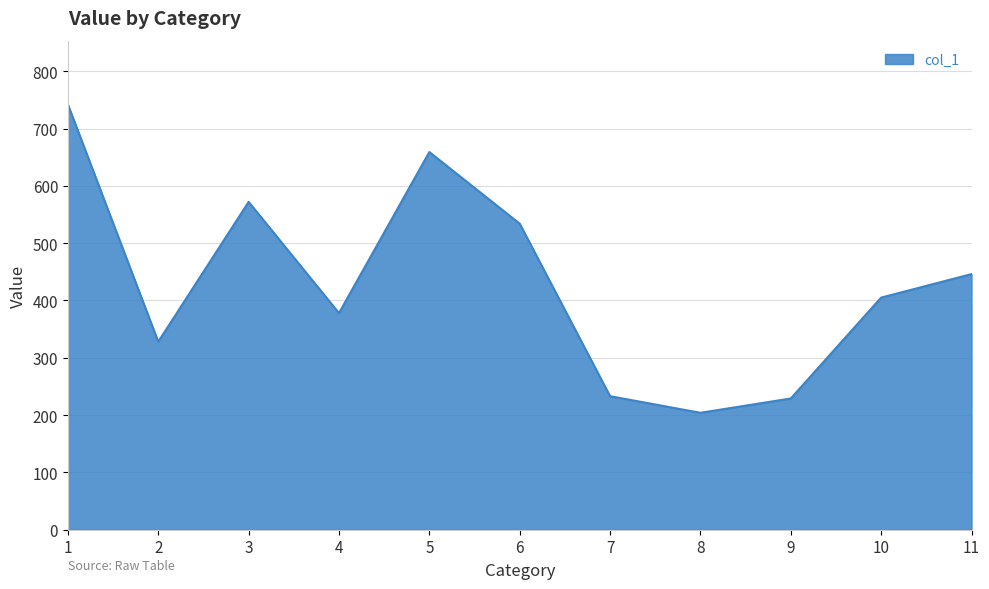

How many lines are shown in the chart?

1